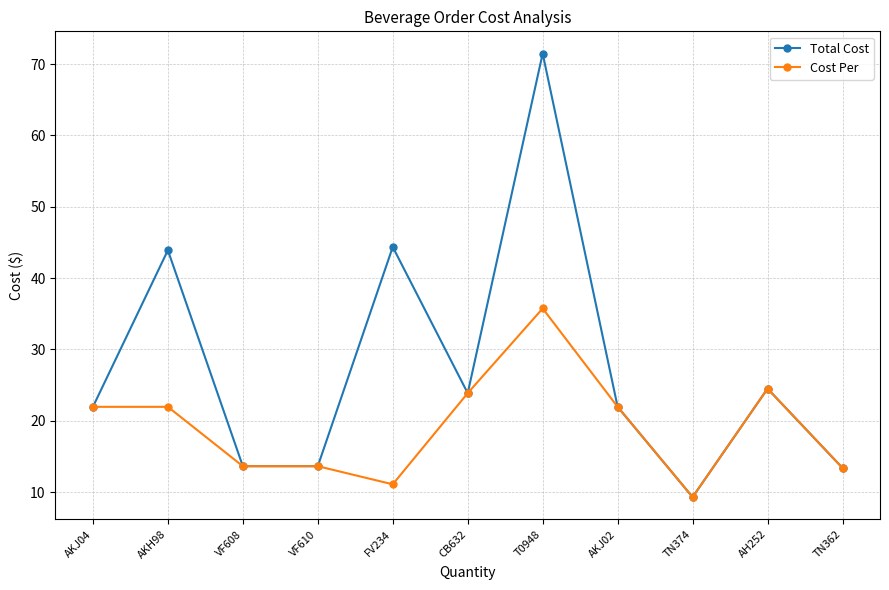

The value of Cost Per at AKJ02 is 34.0. True or false?

False